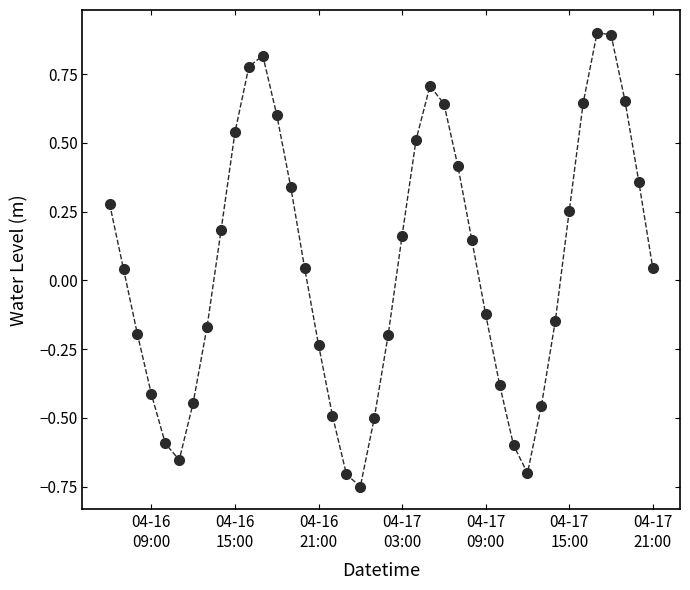

What is the difference between the maximum and minimum values?

1.7